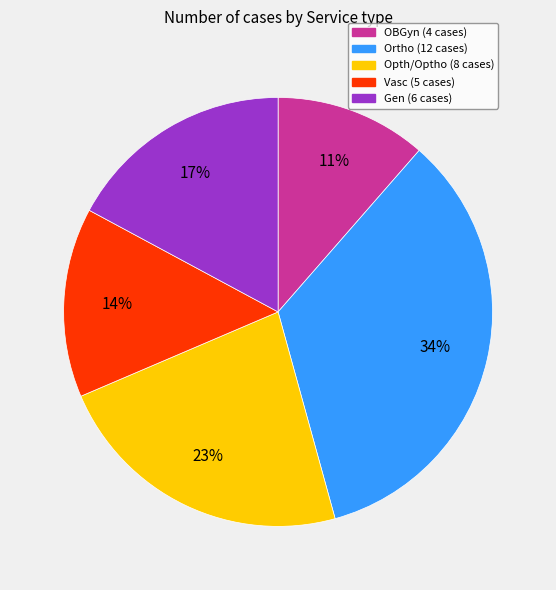

Does any single category account for the majority?

No